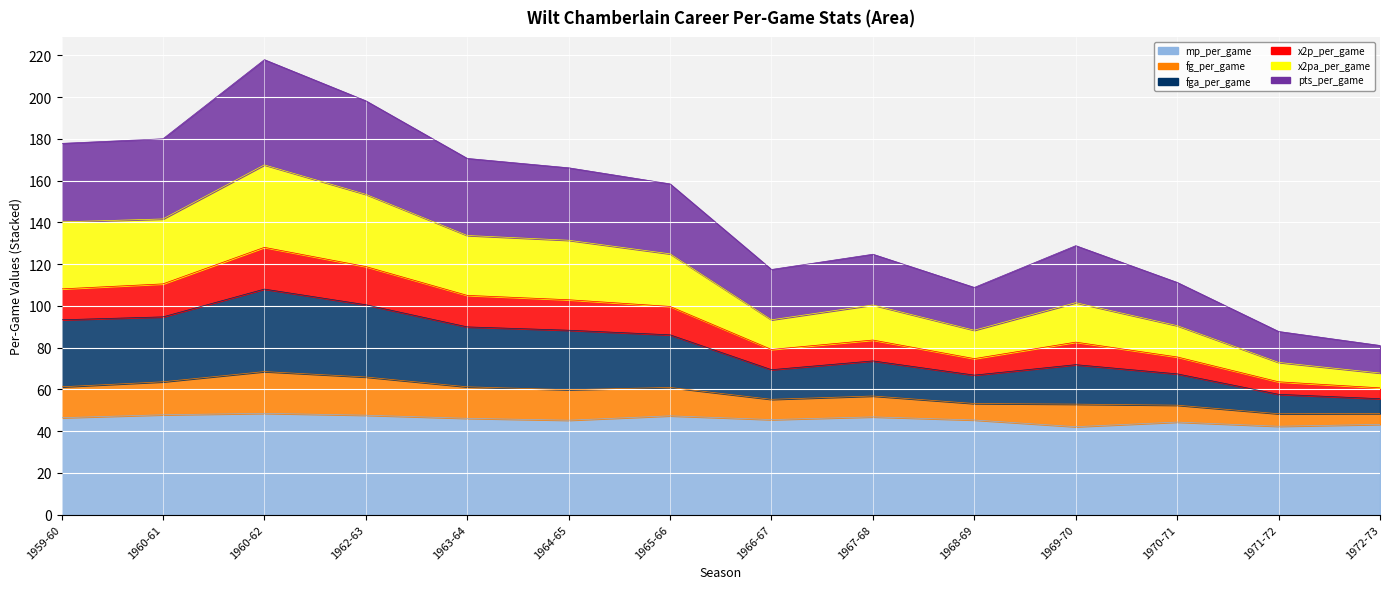

True or false: mp_per_game and x2pa_per_game cross at least once.

False